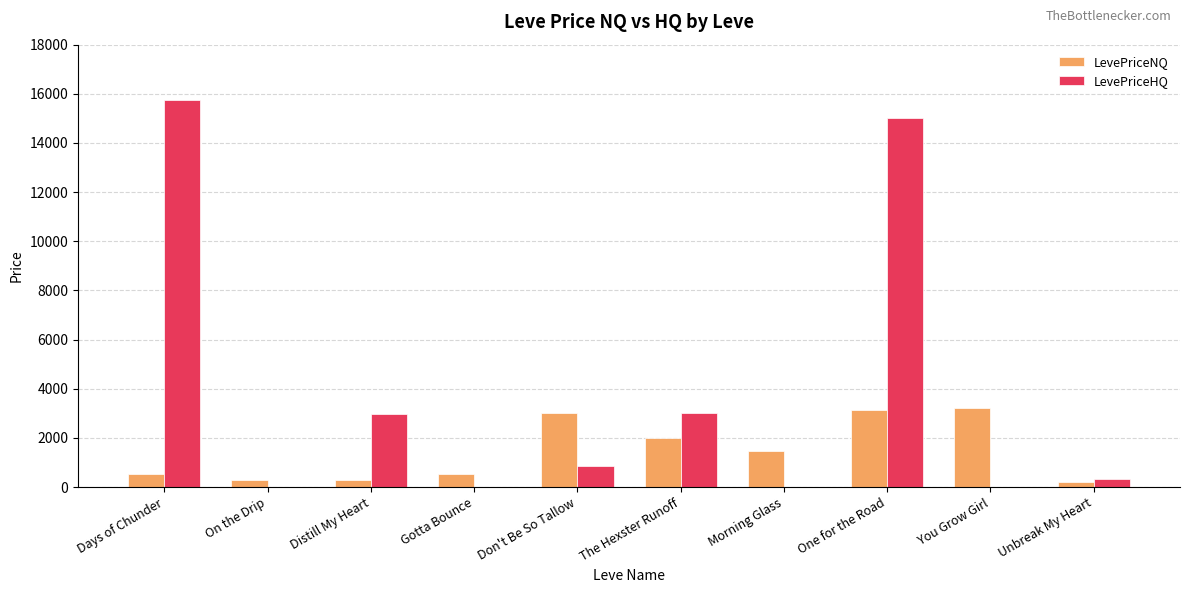

What value does the LevePriceHQ series have at The Hexster Runoff?

2999.5